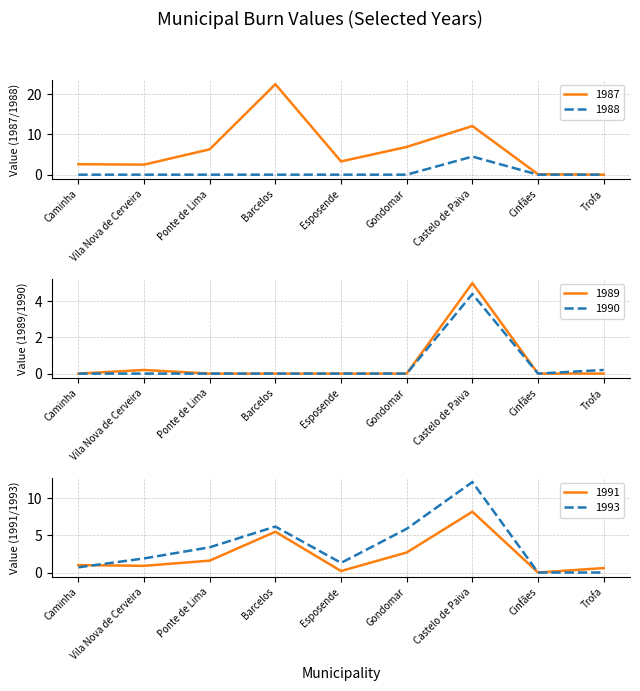

What is the label of the 1st point from the right?

Trofa